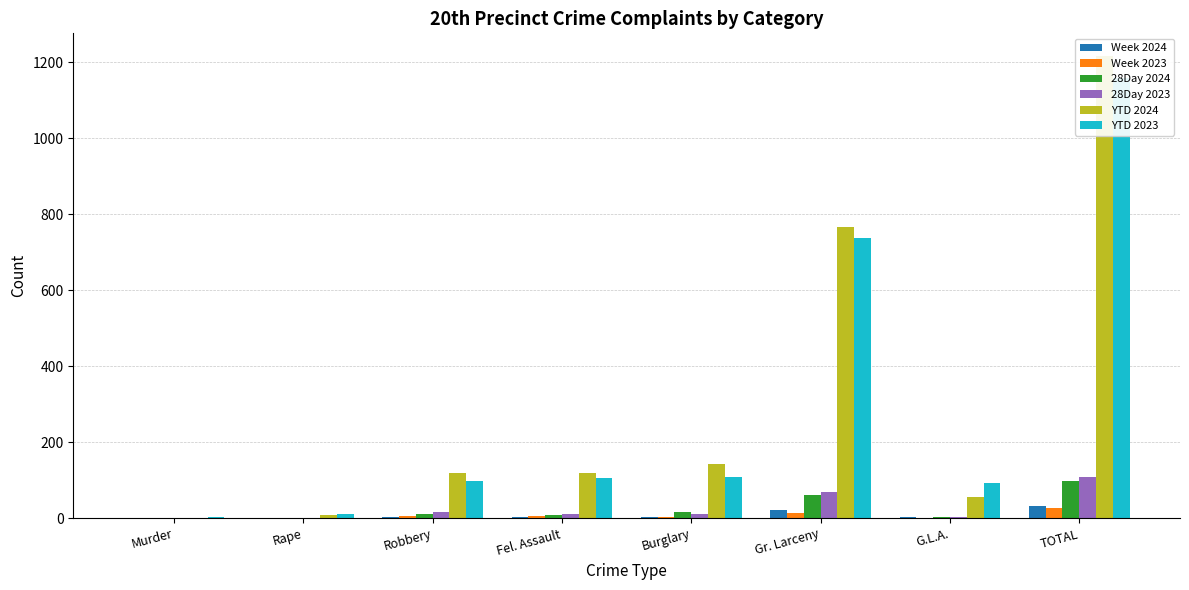

Which series has the largest range (max minus min)?

YTD 2024